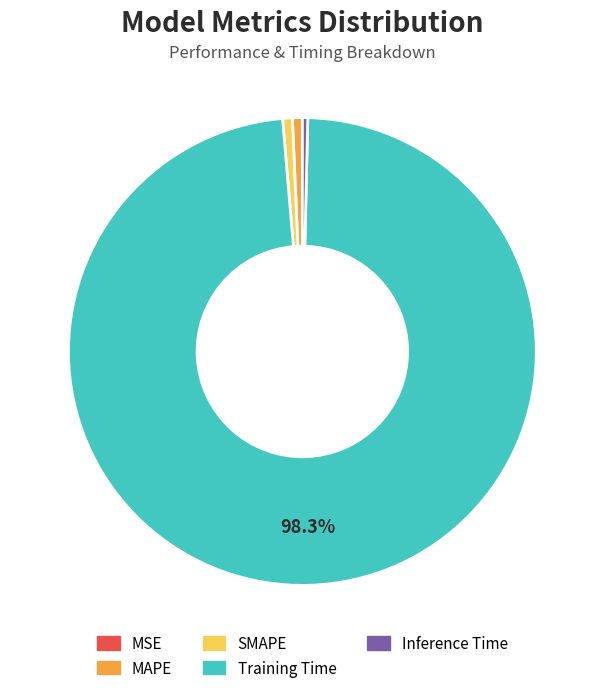

To the nearest percent, what is the difference between the largest and smallest slice percentages?

98%